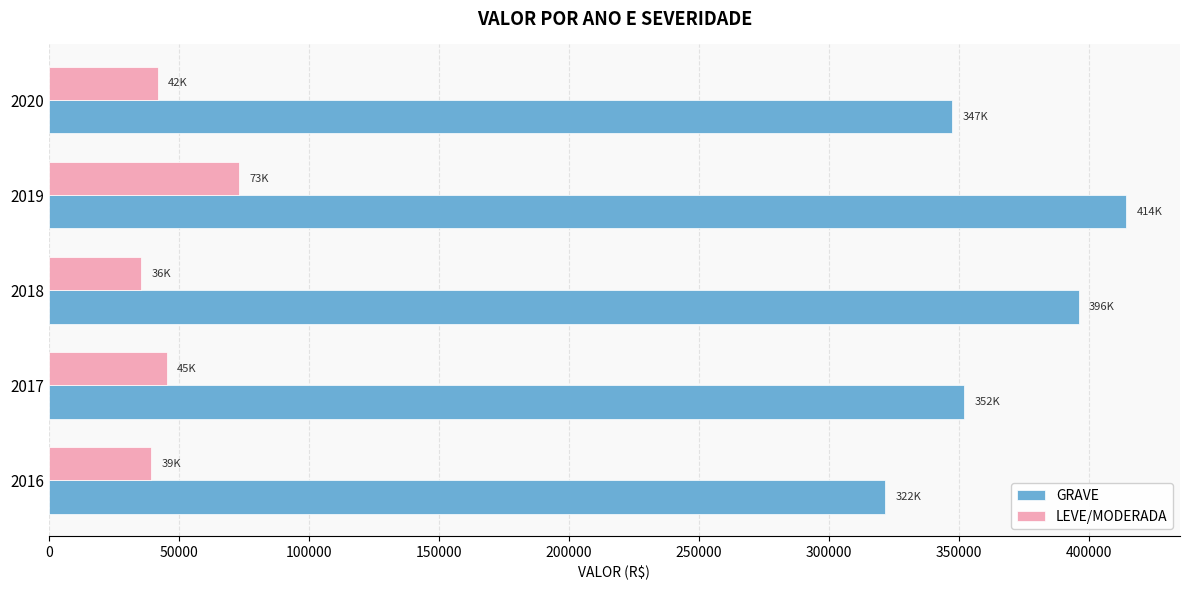

Rank the series by their average value, from highest to lowest.

GRAVE, LEVE/MODERADA